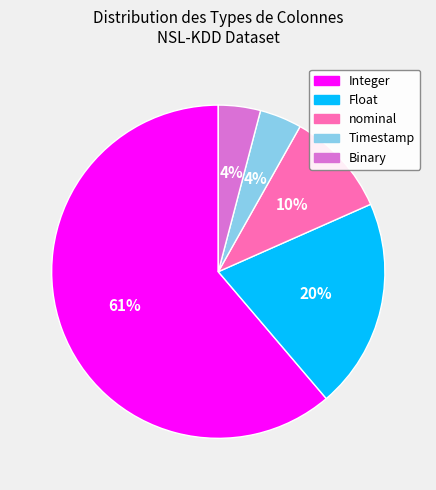

Is the sum of Integer and Float greater than half?

Yes